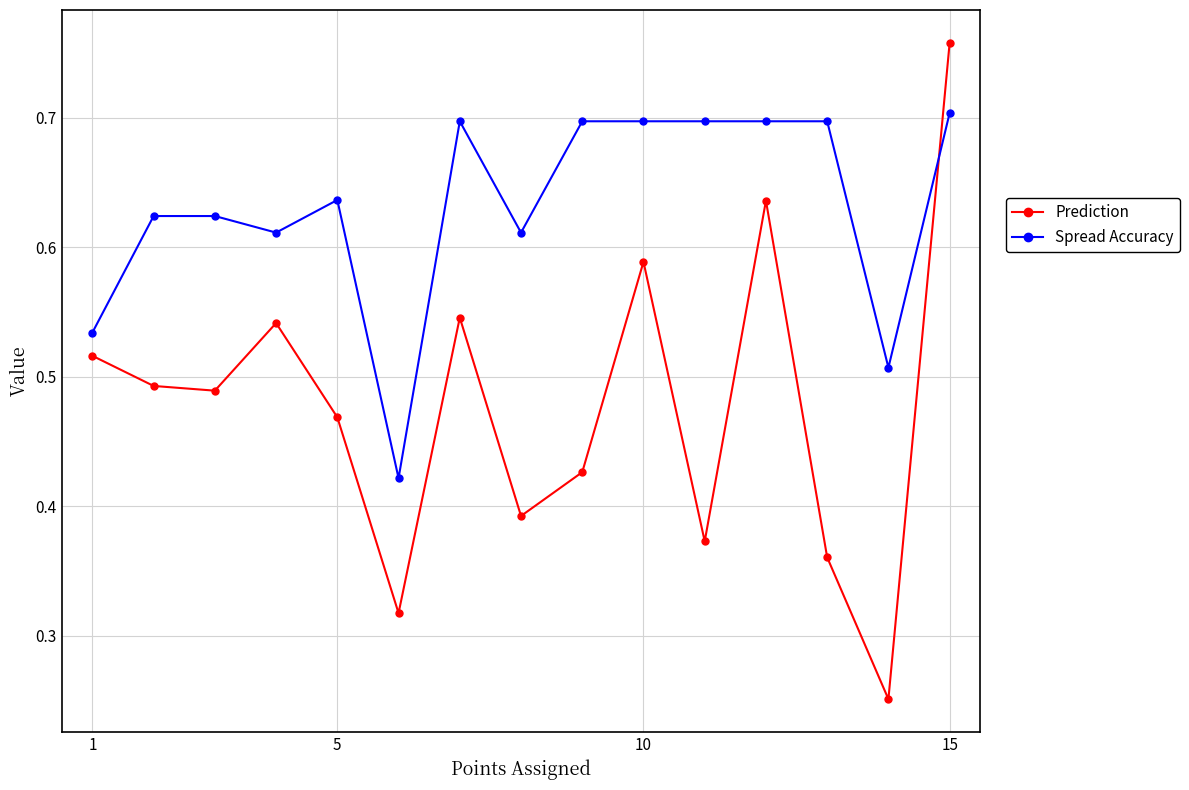

What is the sum of all Spread Accuracy values?

9.5